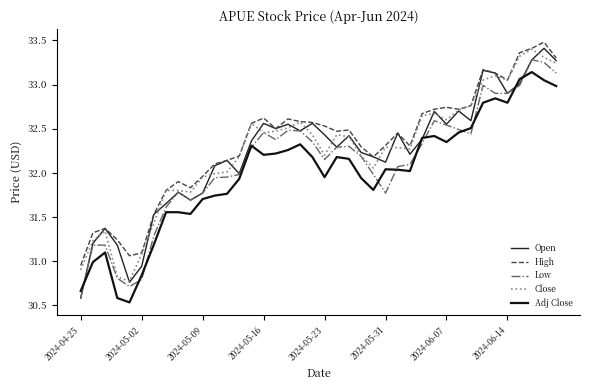

What is the maximum value for Adj Close?

33.1